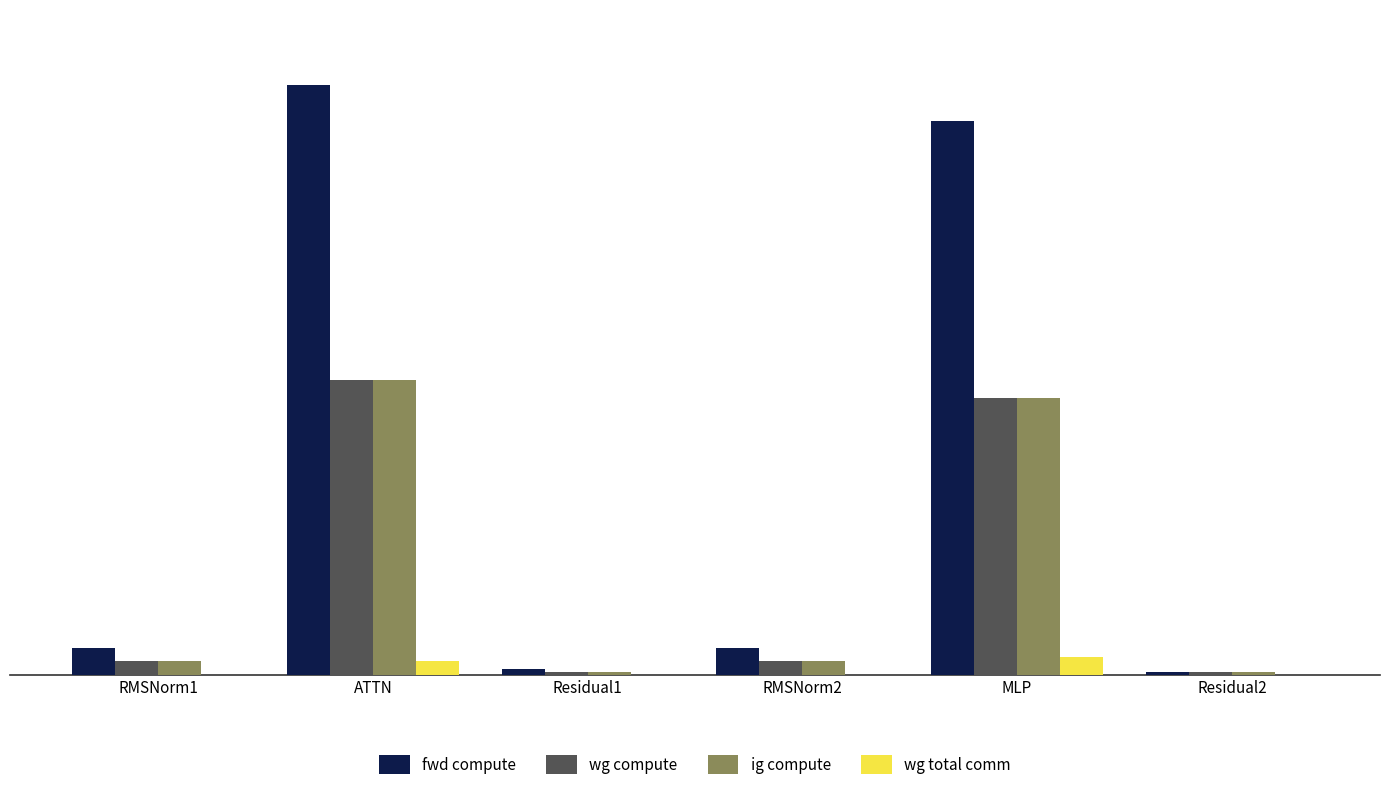

The value of fwd compute at RMSNorm2 is 11703.6. True or false?

False